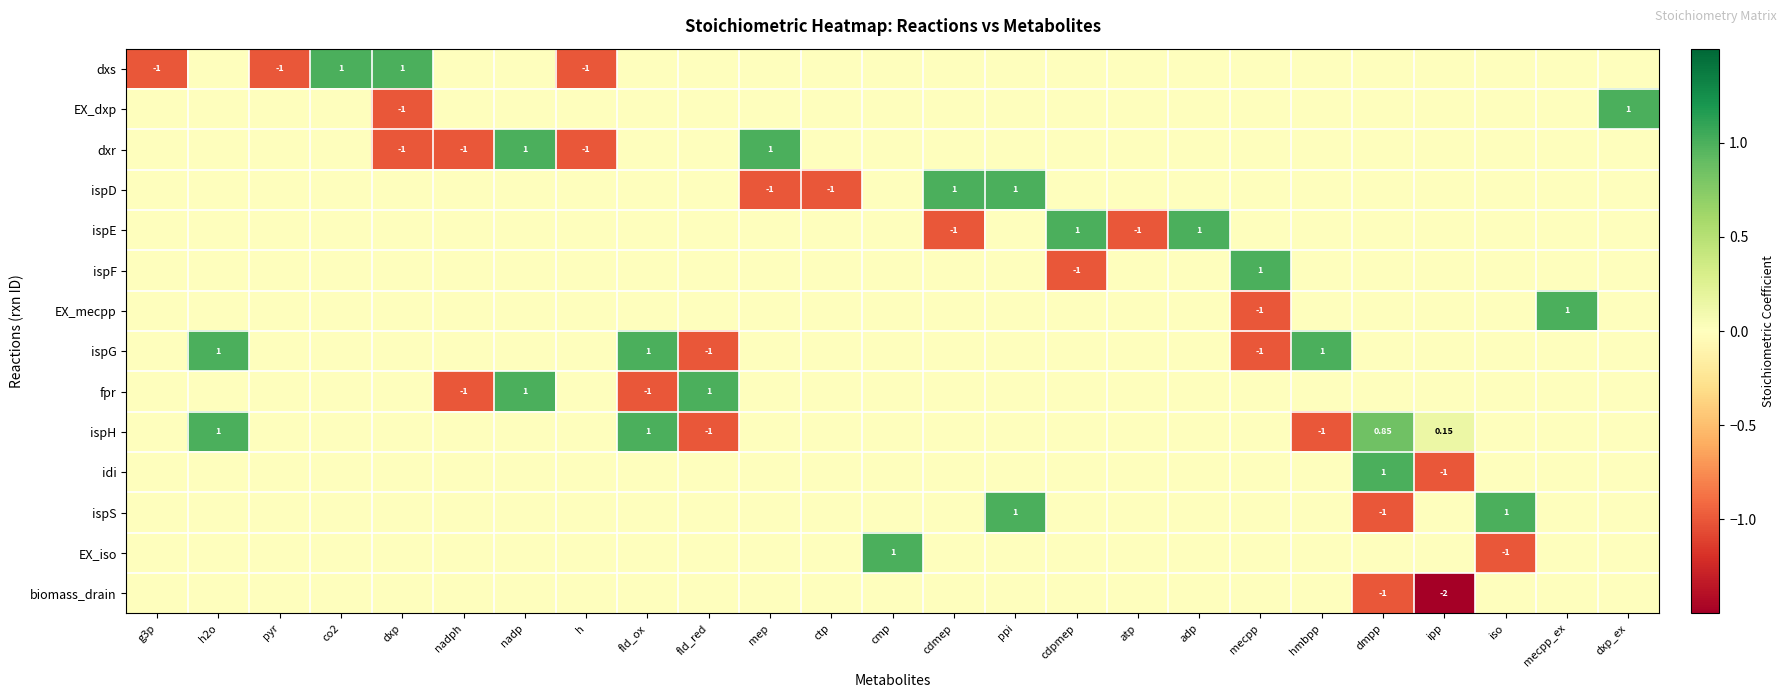

At how many categories does at least one series exceed 0?

19